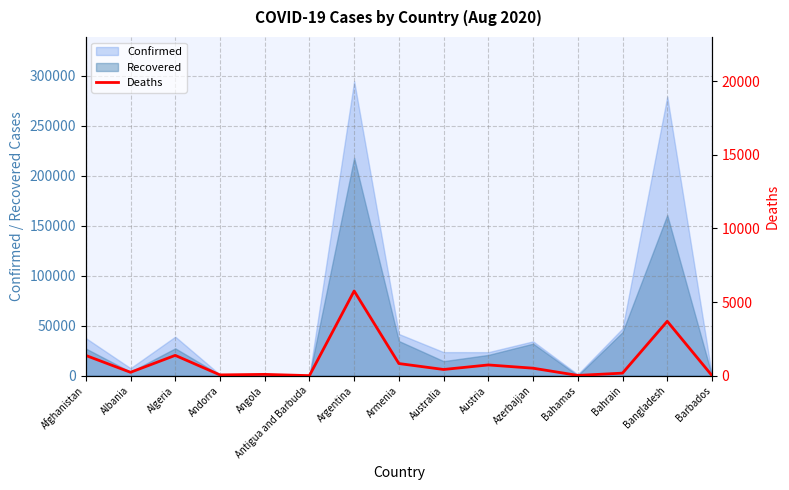

Reading right to left, what are all the values shown in this chart?

7	3694	173	18	508	729	421	824	5750	3	88	53	1379	230	1375